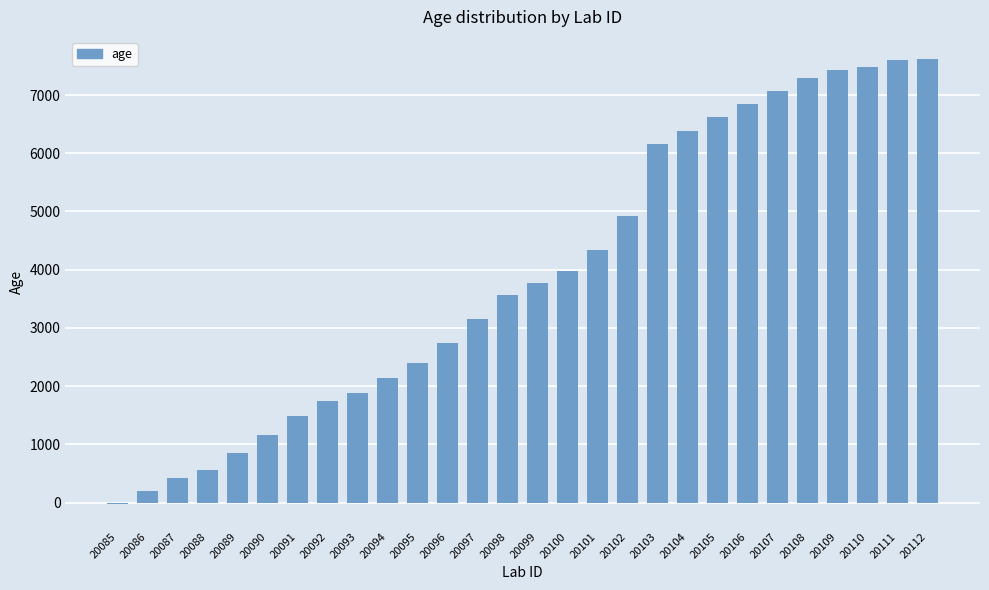

True or false: the data shows 7482 at 20110.

True